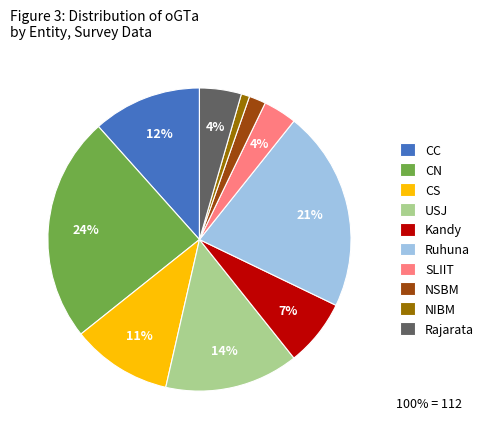

What percentage is the Kandy slice, to the nearest percent?

7%